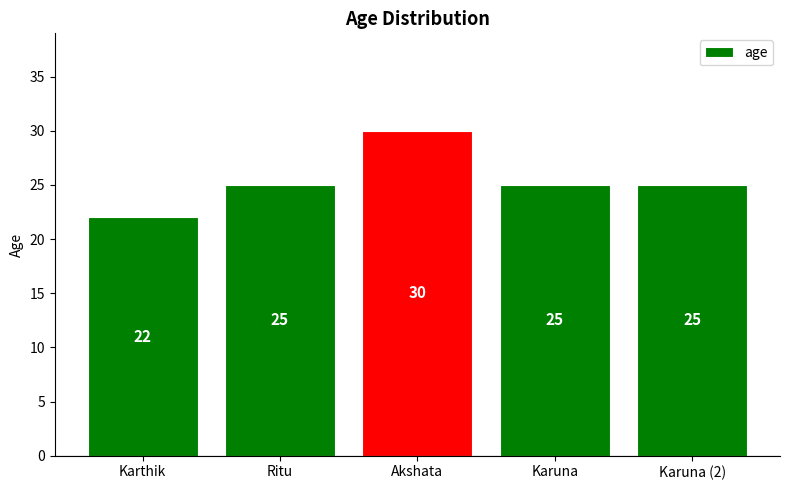

How many values are between 25 and 26?

3